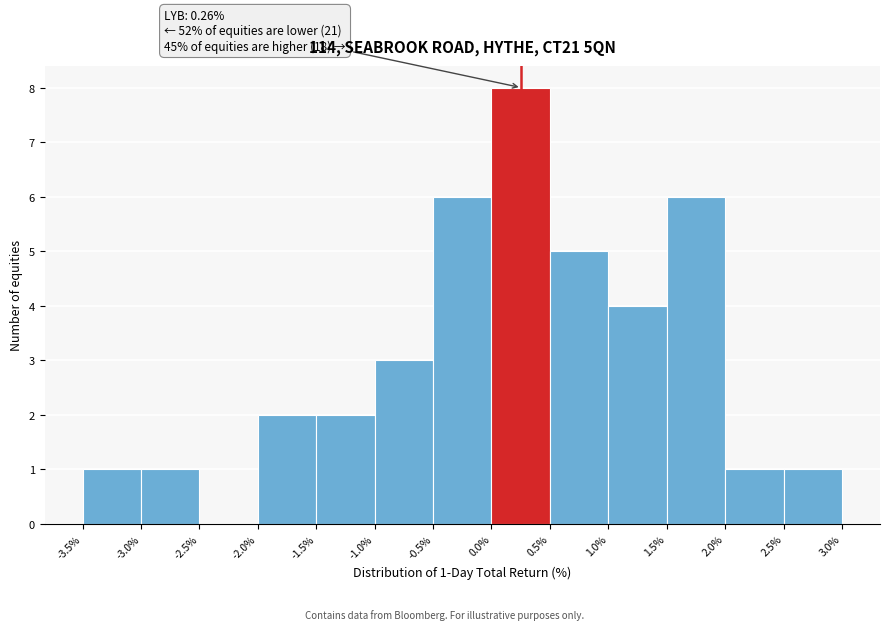

Which range on the x-axis has the tallest bar?

0.0% to 0.5%